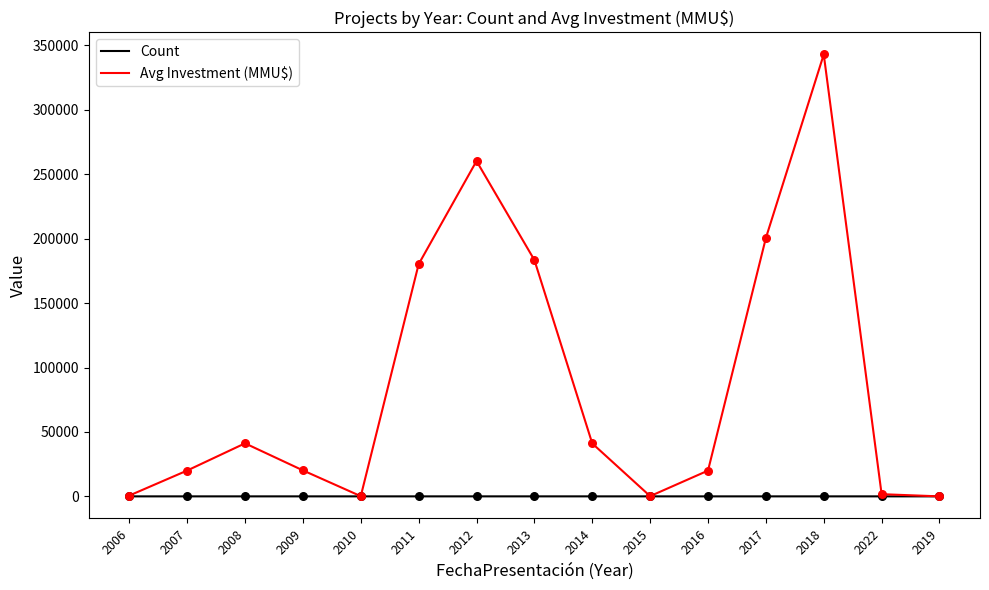

At which category is the sum across all series the highest?

2018